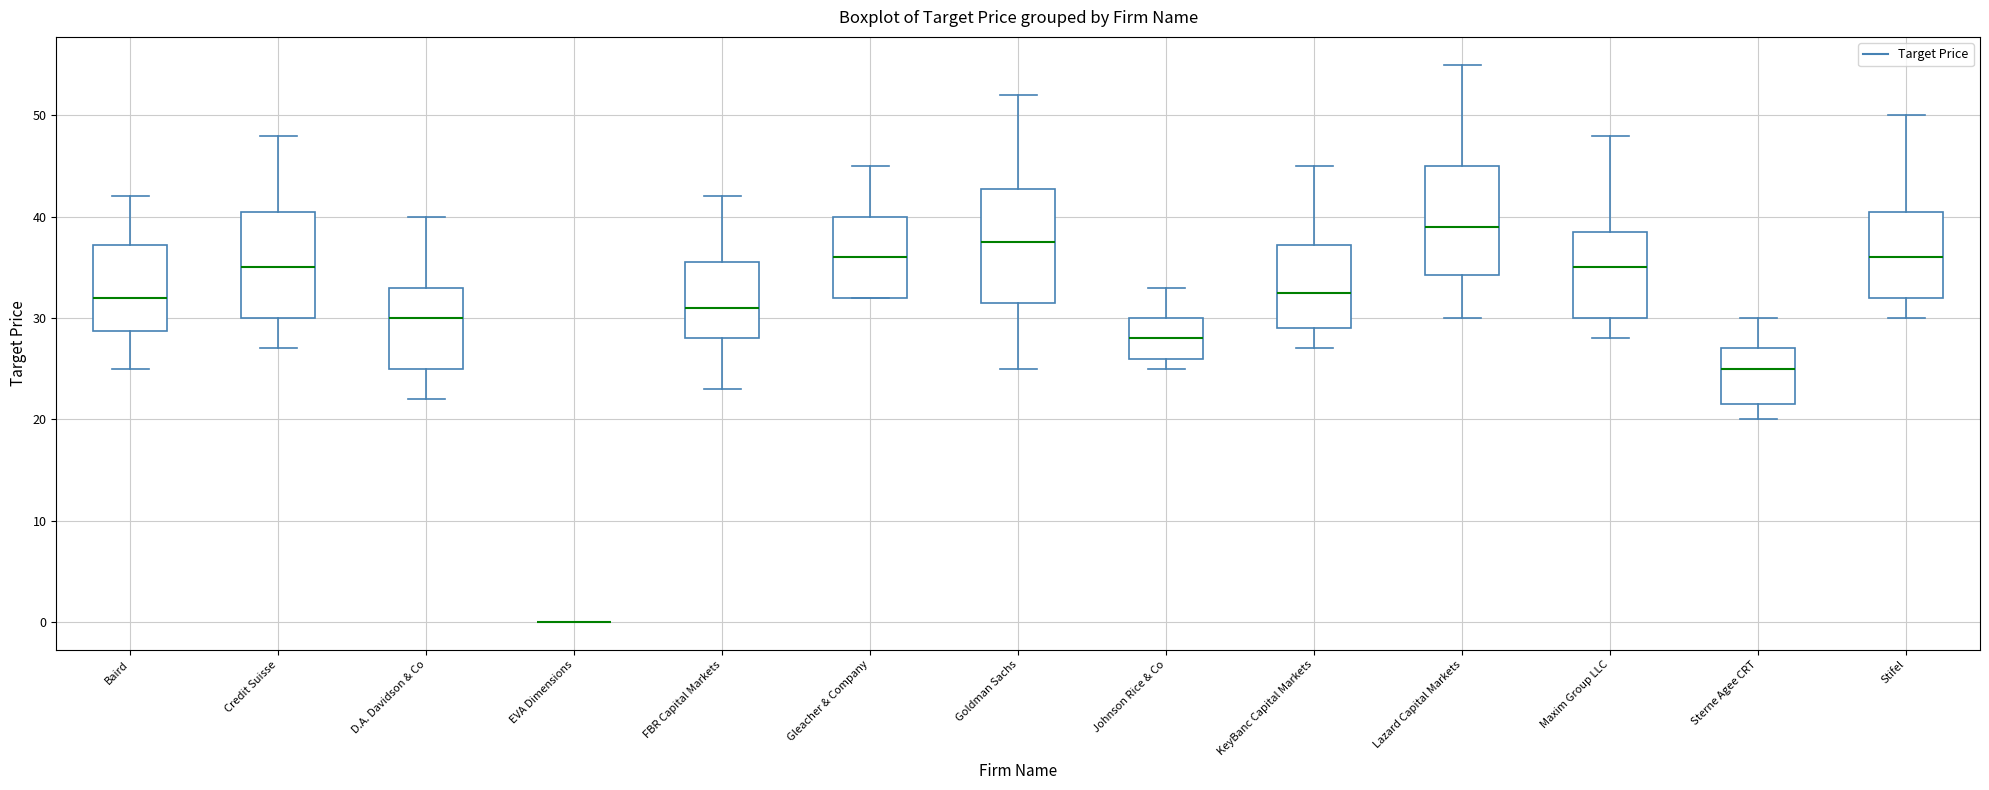

Reading left to right, read every box against the y-axis: the position of its median line, the range the box covers, and the ends of its whiskers. The values are not printed on the chart, so give them approximately, as read against the axis.

Baird: median 32, box 29 to 37, whiskers 25 to 42
Credit Suisse: median 35, box 30 to 41, whiskers 27 to 48
D.A. Davidson & Co: median 30, box 25 to 33, whiskers 22 to 40
EVA Dimensions: box collapsed to a line at 0, whiskers 0 to 0
FBR Capital Markets: median 31, box 28 to 36, whiskers 23 to 42
Gleacher & Company: median 36, box 32 to 40, whiskers 32 to 45
Goldman Sachs: median 38, box 32 to 43, whiskers 25 to 52
Johnson Rice & Co: median 28, box 26 to 30, whiskers 25 to 33
KeyBanc Capital Markets: median 33, box 29 to 37, whiskers 27 to 45
Lazard Capital Markets: median 39, box 34 to 45, whiskers 30 to 55
Maxim Group LLC: median 35, box 30 to 39, whiskers 28 to 48
Sterne Agee CRT: median 25, box 22 to 27, whiskers 20 to 30
Stifel: median 36, box 32 to 41, whiskers 30 to 50